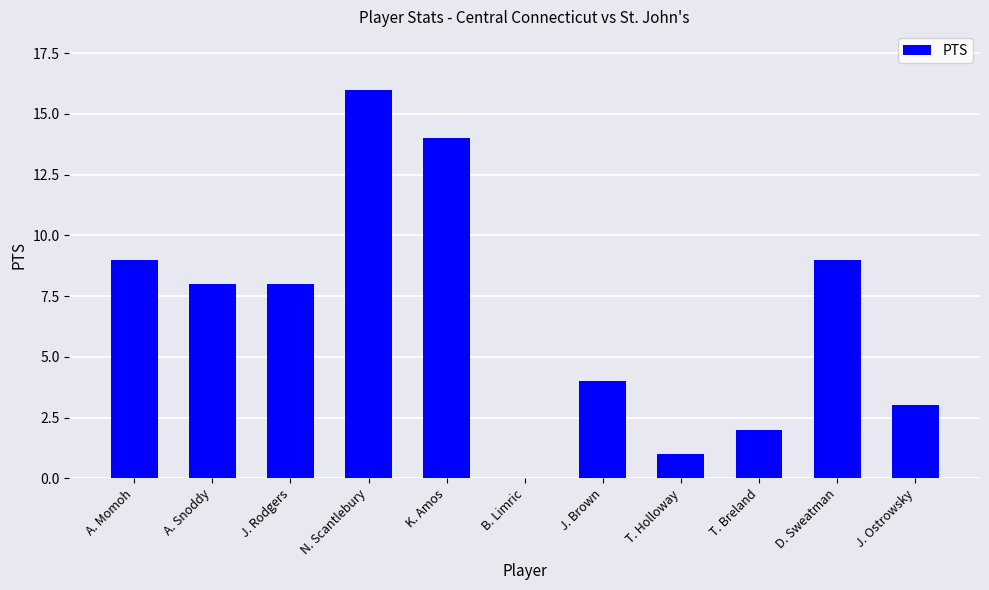

What is the ratio of the value at T. Breland to the value at T. Holloway?

2.0